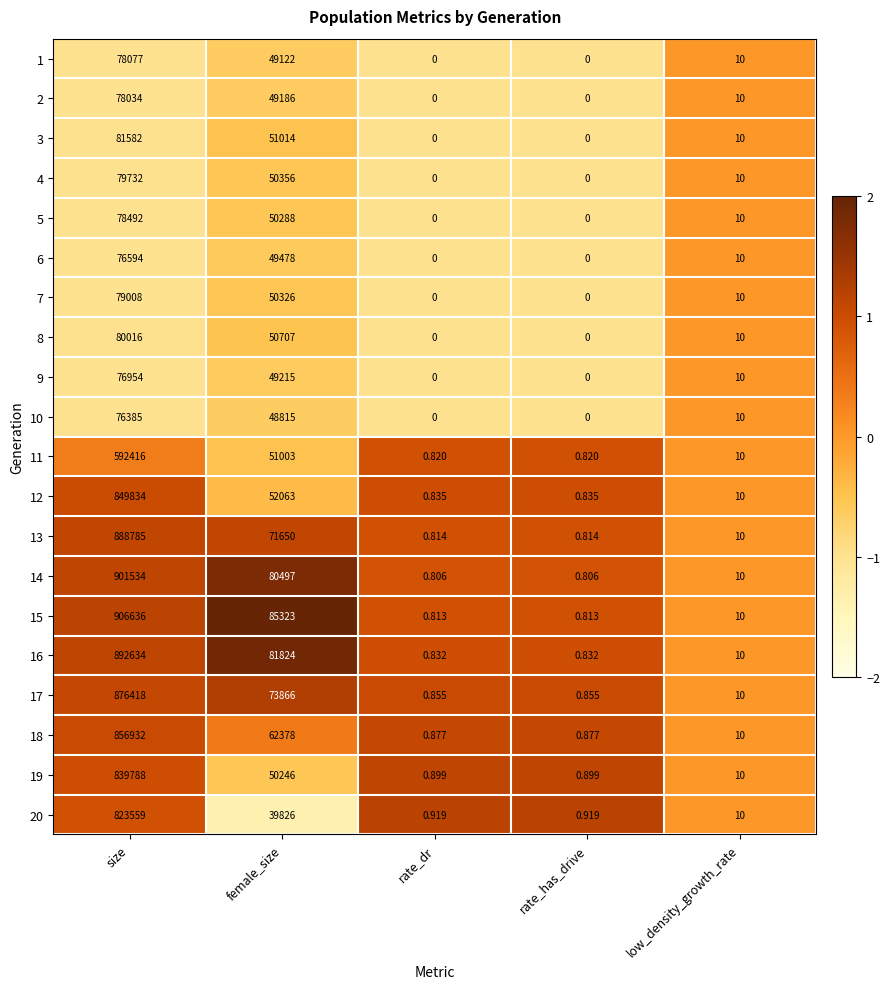

At which category is the sum across all series the highest?

size